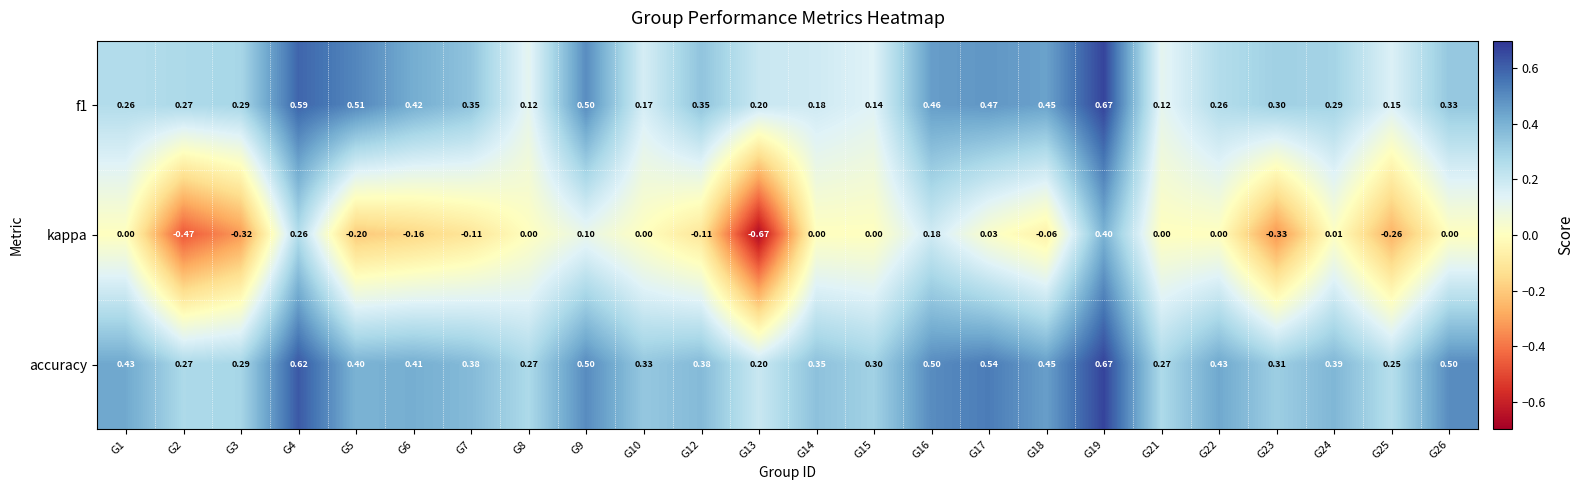

Which series has the widest spread of values?

kappa